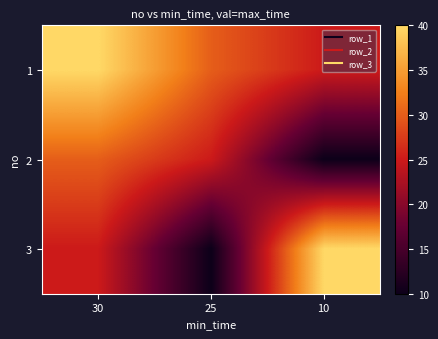

What is the total value across all series at 10?

75